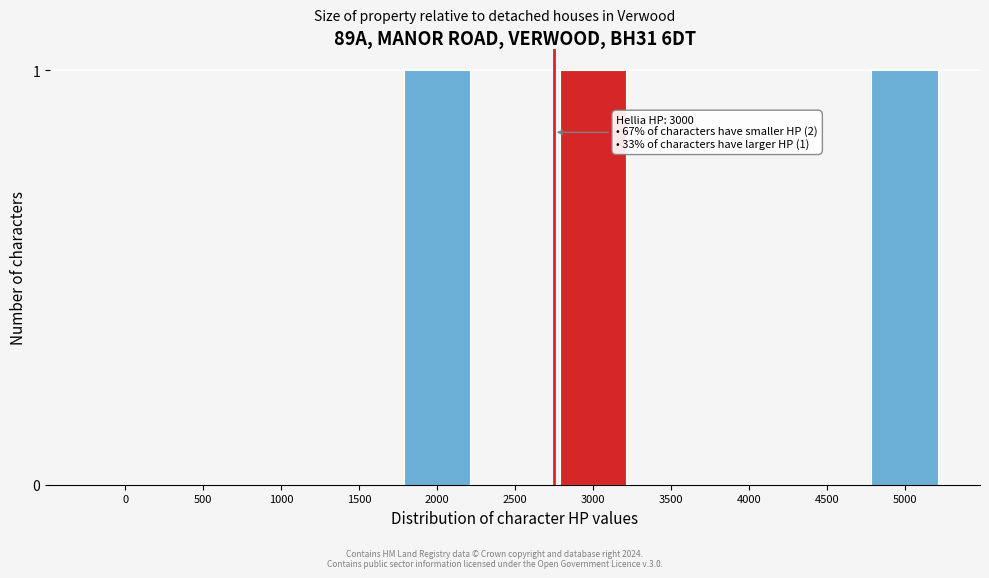

Reading left to right, extract all data points from this chart.

0=0	500=0	1000=0	1500=0	2000=1	2500=0	3000=1	3500=0	4000=0	4500=0	5000=1